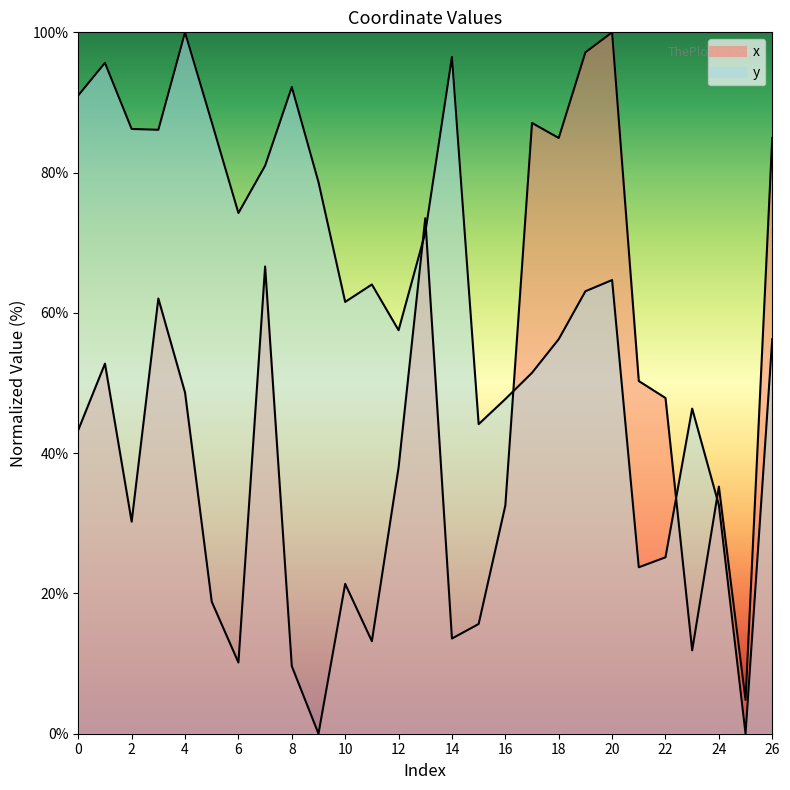

The value of y at 1 is 147.1. True or false?

False